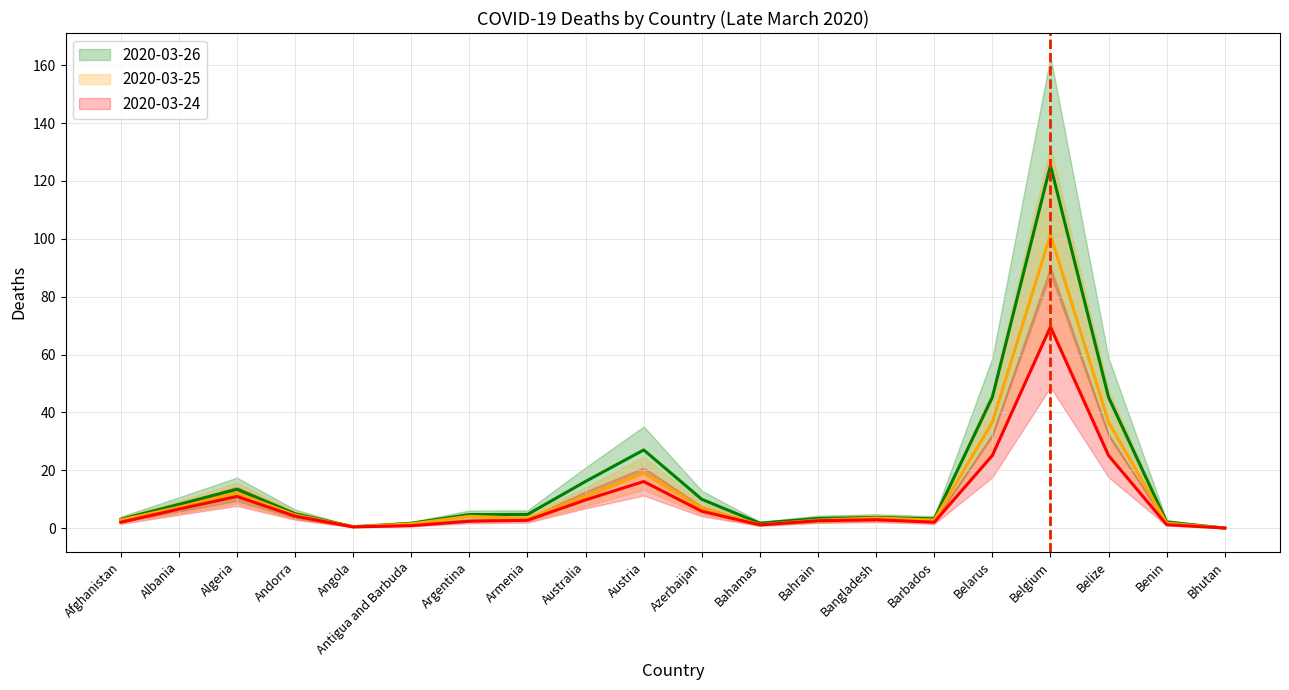

Count the number of categories in the chart.

20